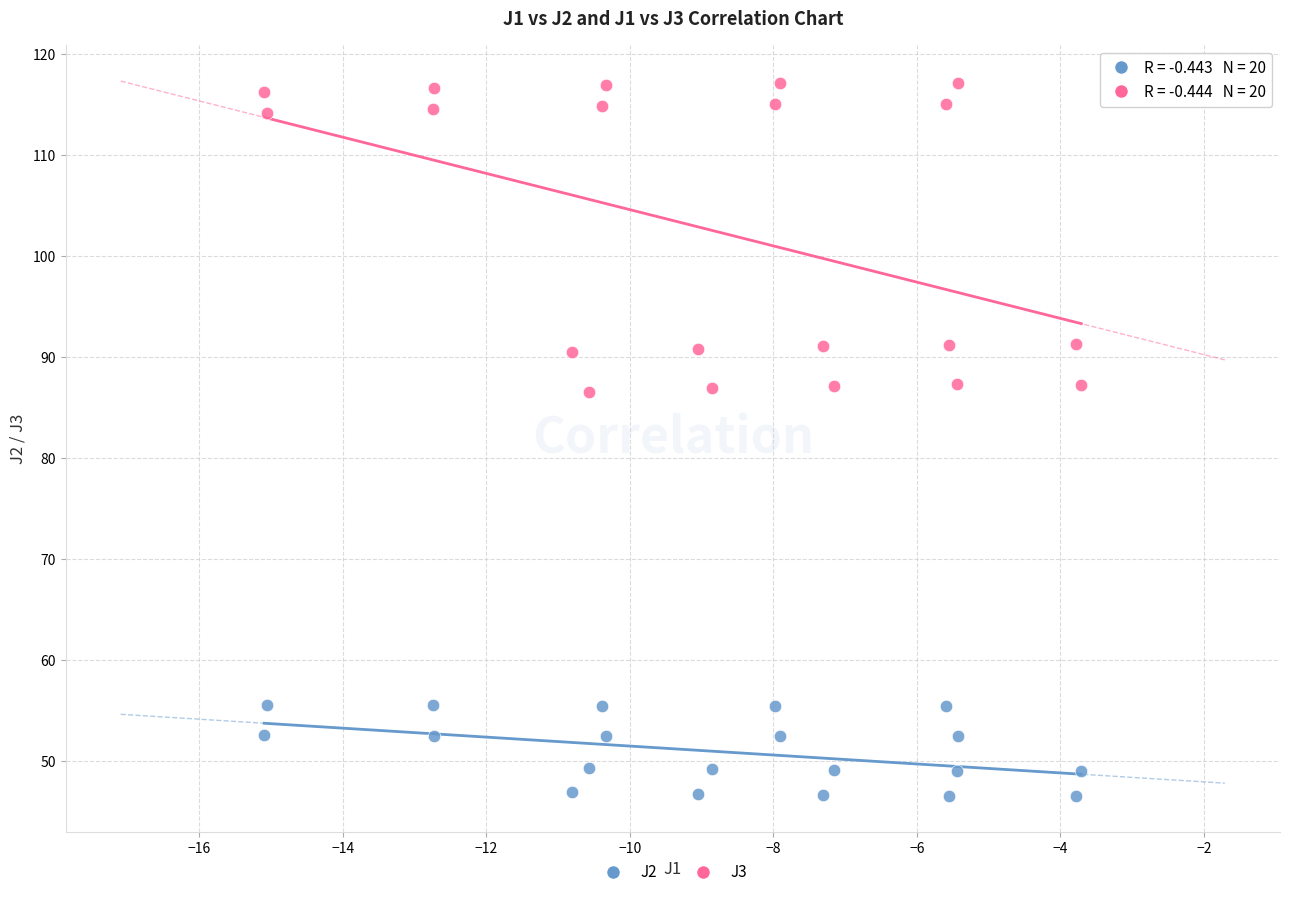

Across all data points, what is the range of Y values (max minus min)?

70.6